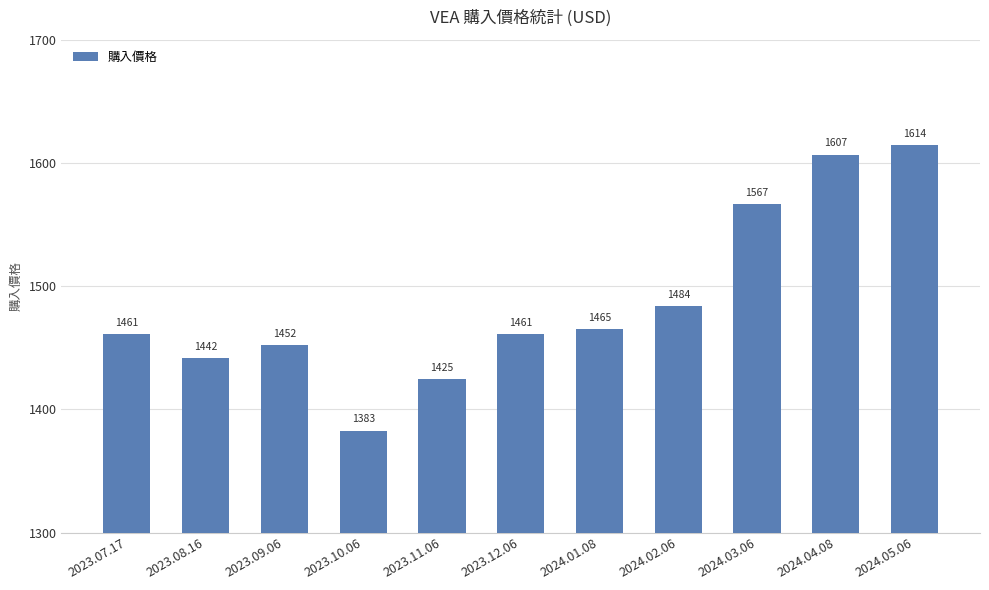

Between 2023.08.16 and 2024.04.08, which is larger?

2024.04.08